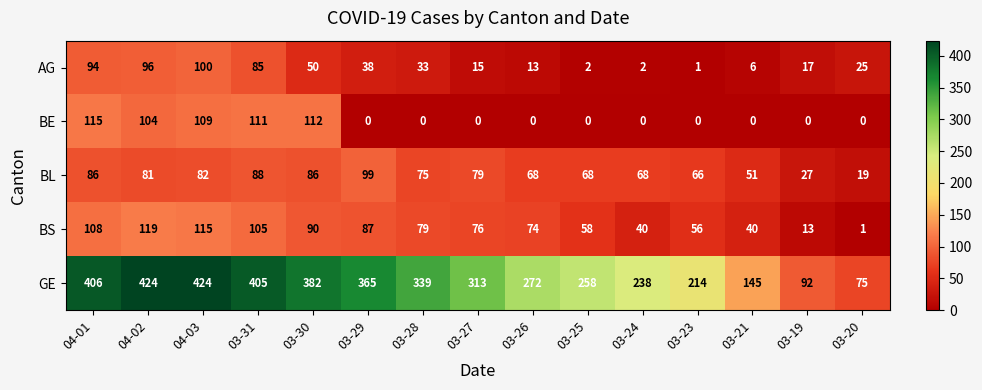

What is the difference between the highest and lowest values at 03-25?

258